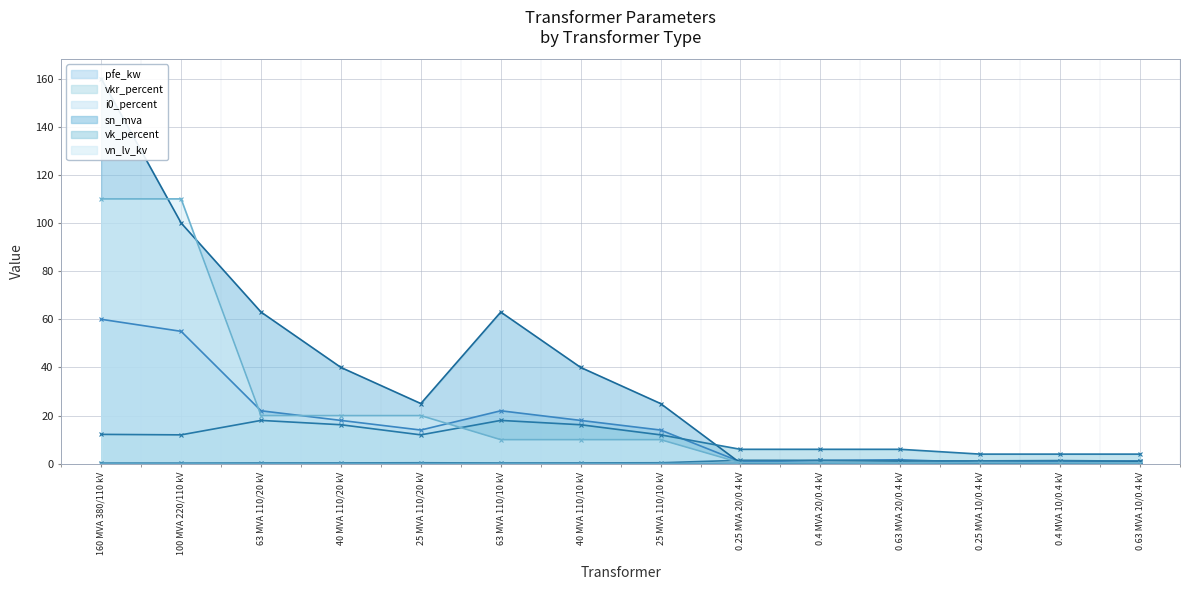

Which series ends up on top after the final intersection of vk_percent and vn_lv_kv?

vk_percent